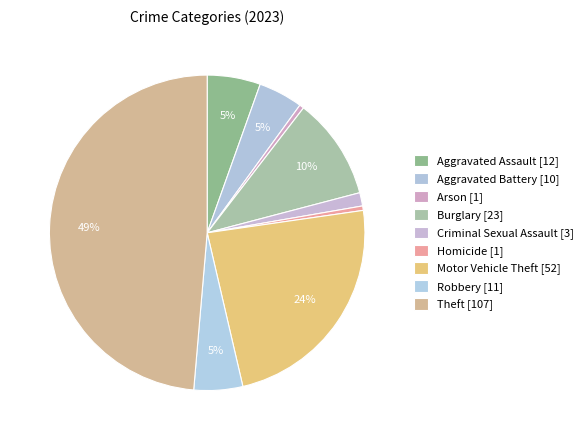

True or false: Motor Vehicle Theft accounts for 13% of the total.

False